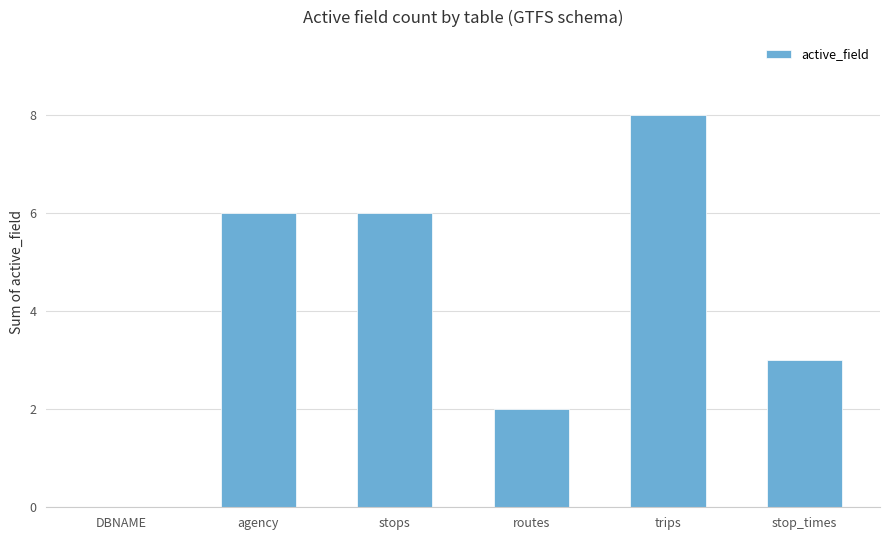

What is the change in value from stops to trips?

+2